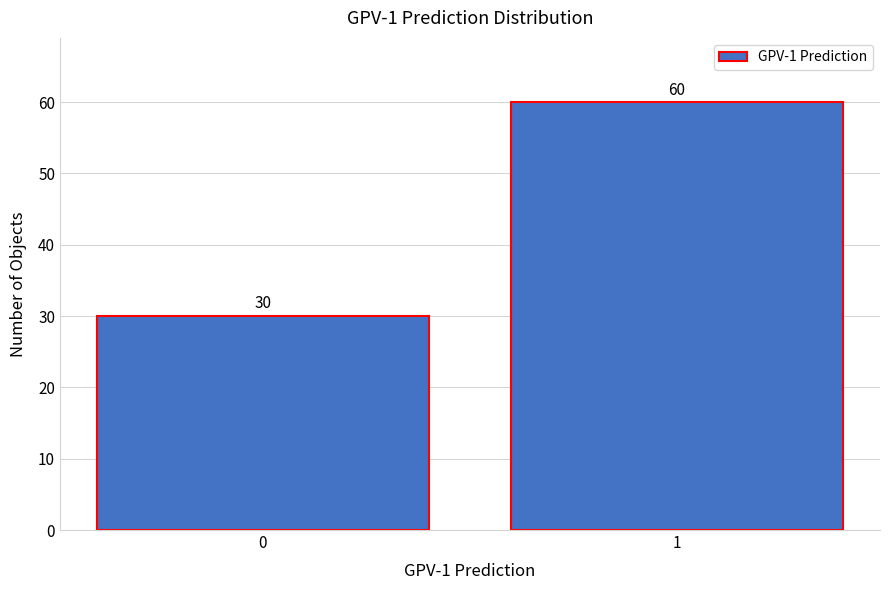

Reading left to right, transcribe all the data shown in this chart.

30	60